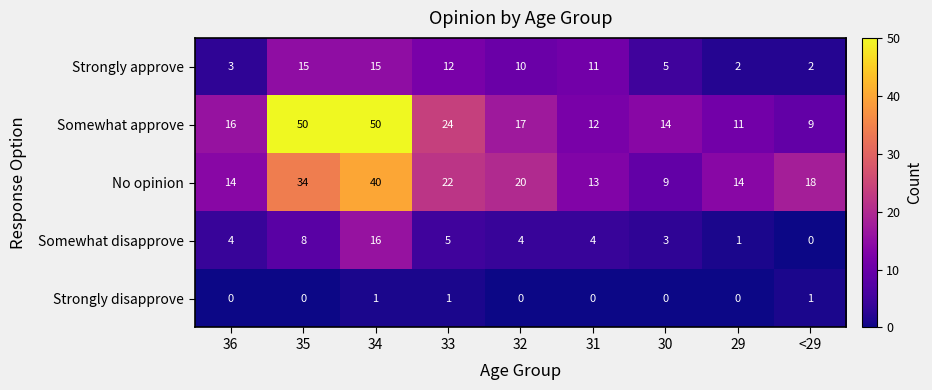

How many values in Strongly disapprove are above zero?

3